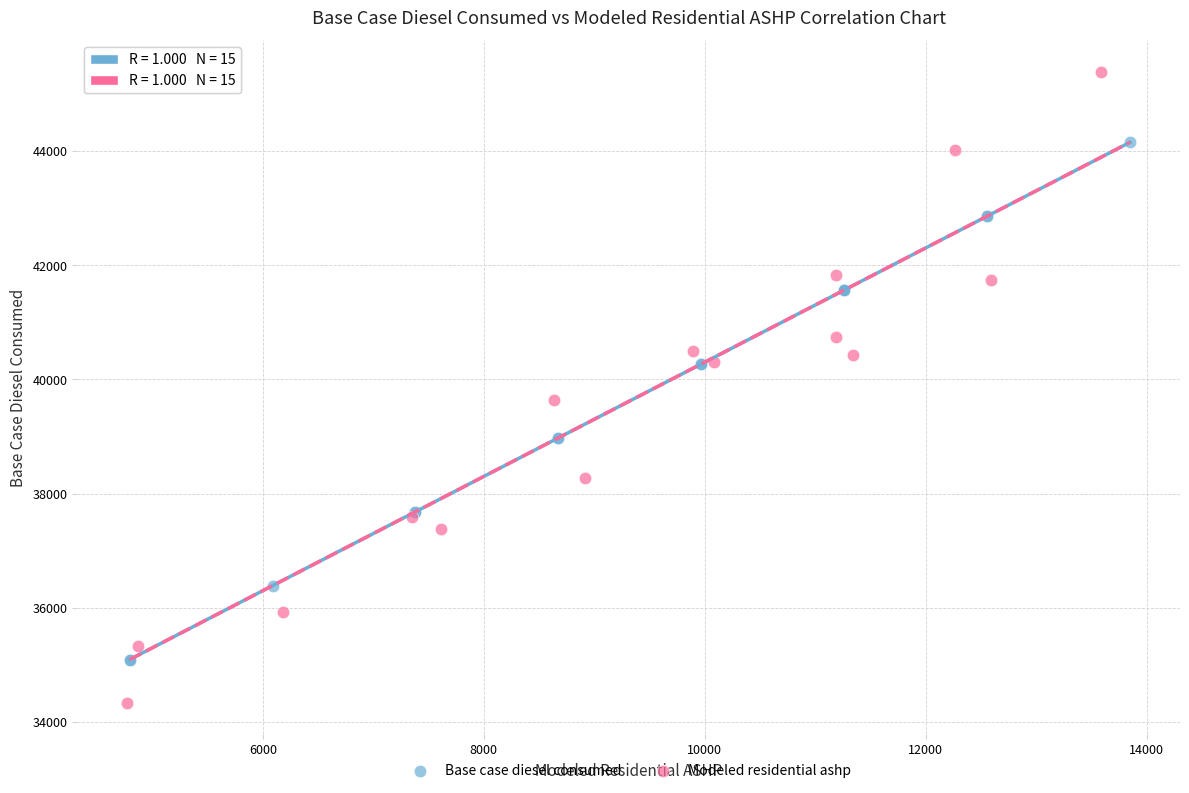

Which series has the widest spread of Y values?

Modeled residential ashp